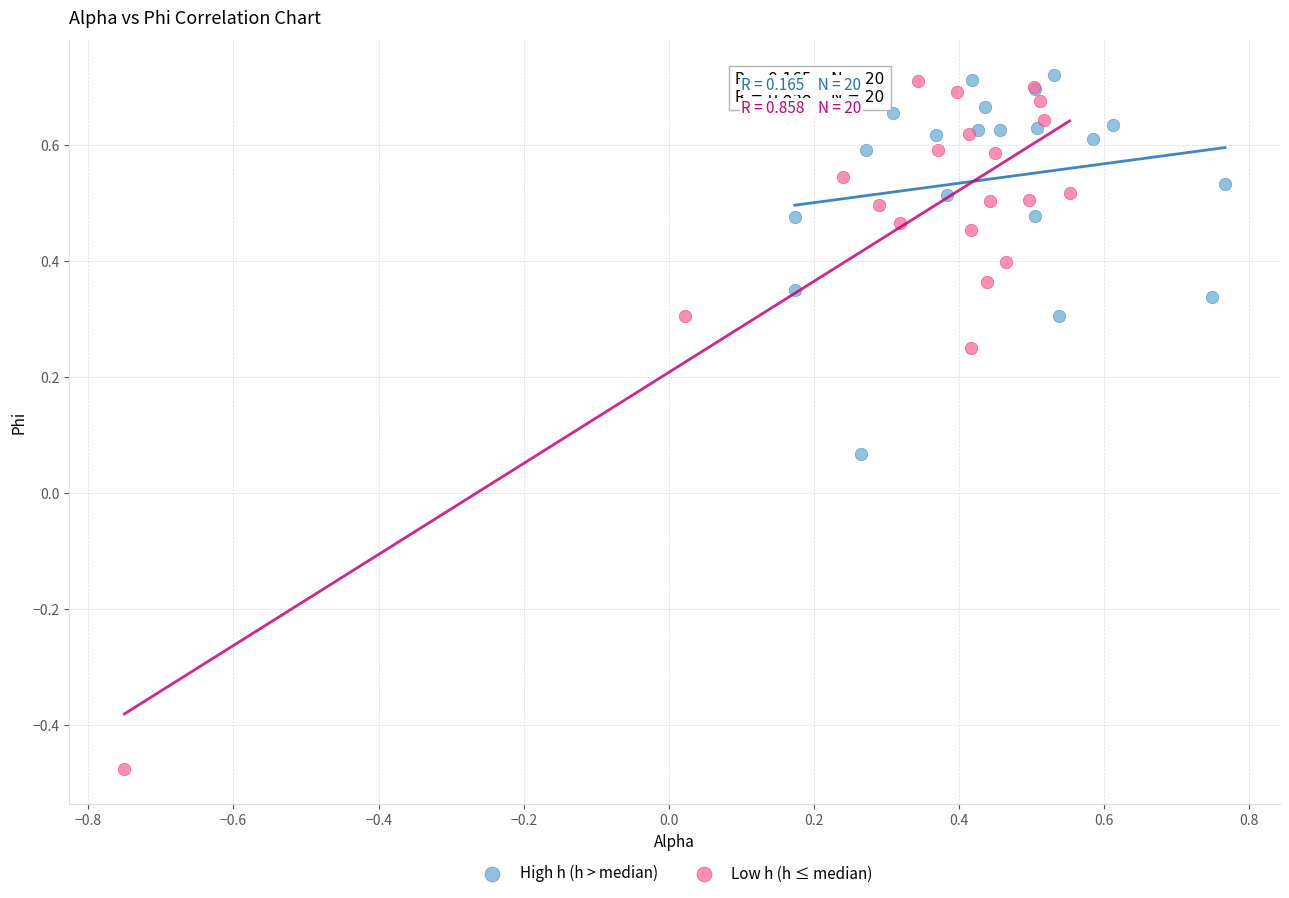

Which series reaches the minimum Y coordinate?

Low h (h ≤ median)